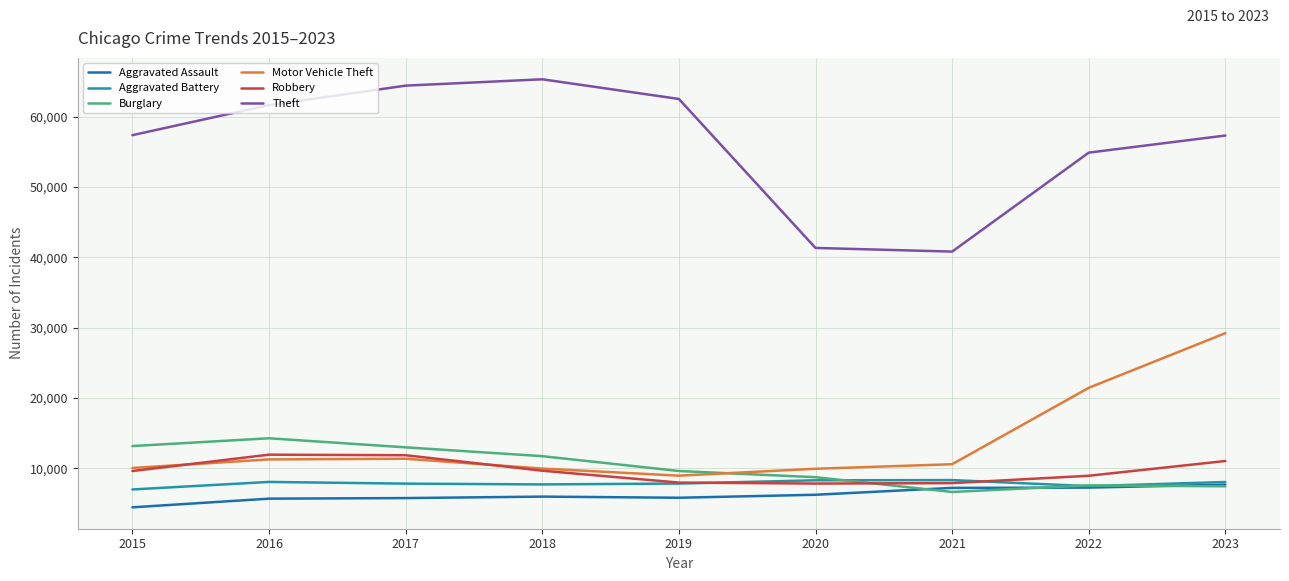

How many lines are shown in the chart?

6